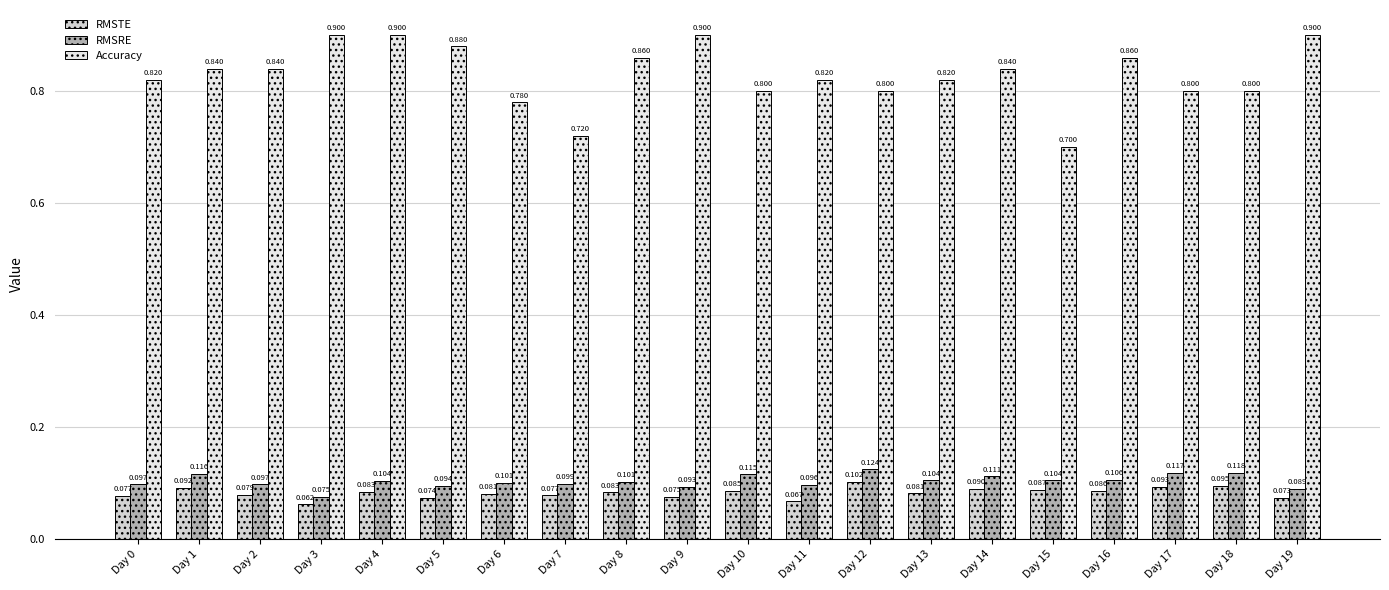

Reading right to left, transcribe all the data shown in this chart.

RMSTE: Day 19=0.1	Day 18=0.1	Day 17=0.1	Day 16=0.1	Day 15=0.1	Day 14=0.1	Day 13=0.1	Day 12=0.1	Day 11=0.1	Day 10=0.1	Day 9=0.1	Day 8=0.1	Day 7=0.1	Day 6=0.1	Day 5=0.1	Day 4=0.1	Day 3=0.1	Day 2=0.1	Day 1=0.1	Day 0=0.1
RMSRE: Day 19=0.1	Day 18=0.1	Day 17=0.1	Day 16=0.1	Day 15=0.1	Day 14=0.1	Day 13=0.1	Day 12=0.1	Day 11=0.1	Day 10=0.1	Day 9=0.1	Day 8=0.1	Day 7=0.1	Day 6=0.1	Day 5=0.1	Day 4=0.1	Day 3=0.1	Day 2=0.1	Day 1=0.1	Day 0=0.1
Accuracy: Day 19=0.9	Day 18=0.8	Day 17=0.8	Day 16=0.9	Day 15=0.7	Day 14=0.8	Day 13=0.8	Day 12=0.8	Day 11=0.8	Day 10=0.8	Day 9=0.9	Day 8=0.9	Day 7=0.7	Day 6=0.8	Day 5=0.9	Day 4=0.9	Day 3=0.9	Day 2=0.8	Day 1=0.8	Day 0=0.8